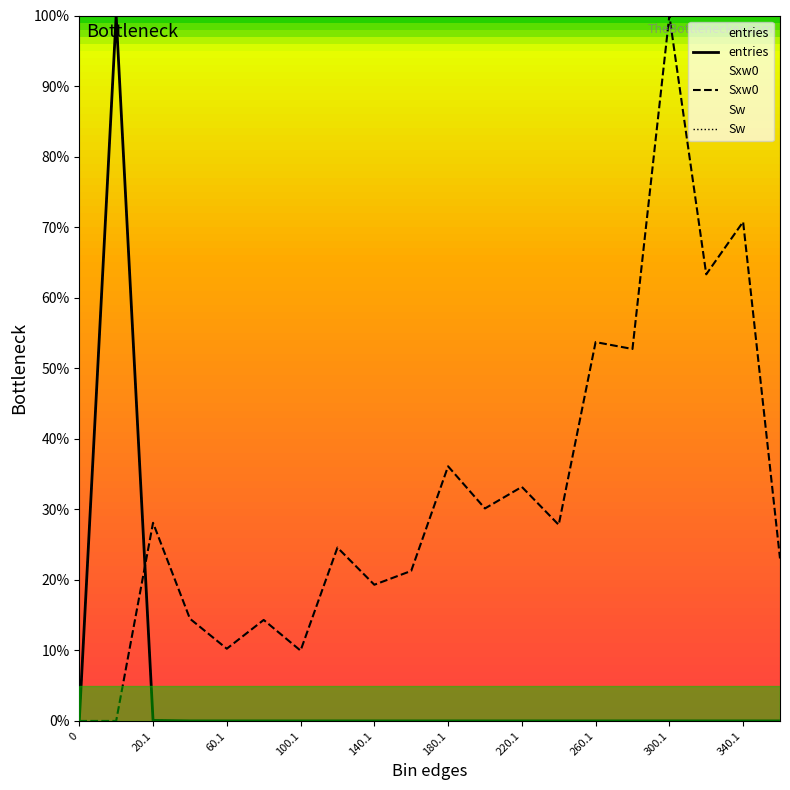

Reading left to right, extract all data points from this chart.

entries: 0.0	100.0	0.1	0.0	0.0	0.0	0.0	0.0	0.0	0.0	0.0	0.0	0.0	0.0	0.0	0.0	0.0	0.0	0.0	0.0
Sxw0: 0.0	0.0	28.1	14.5	10.2	14.3	10.0	24.6	19.3	21.3	36.1	30.1	33.2	27.8	53.7	52.7	100.0	63.3	70.8	23.0
Sw: 0.0	100.0	0.1	0.0	0.0	0.0	0.0	0.0	0.0	0.0	0.0	0.0	0.0	0.0	0.0	0.0	0.0	0.0	0.0	0.0